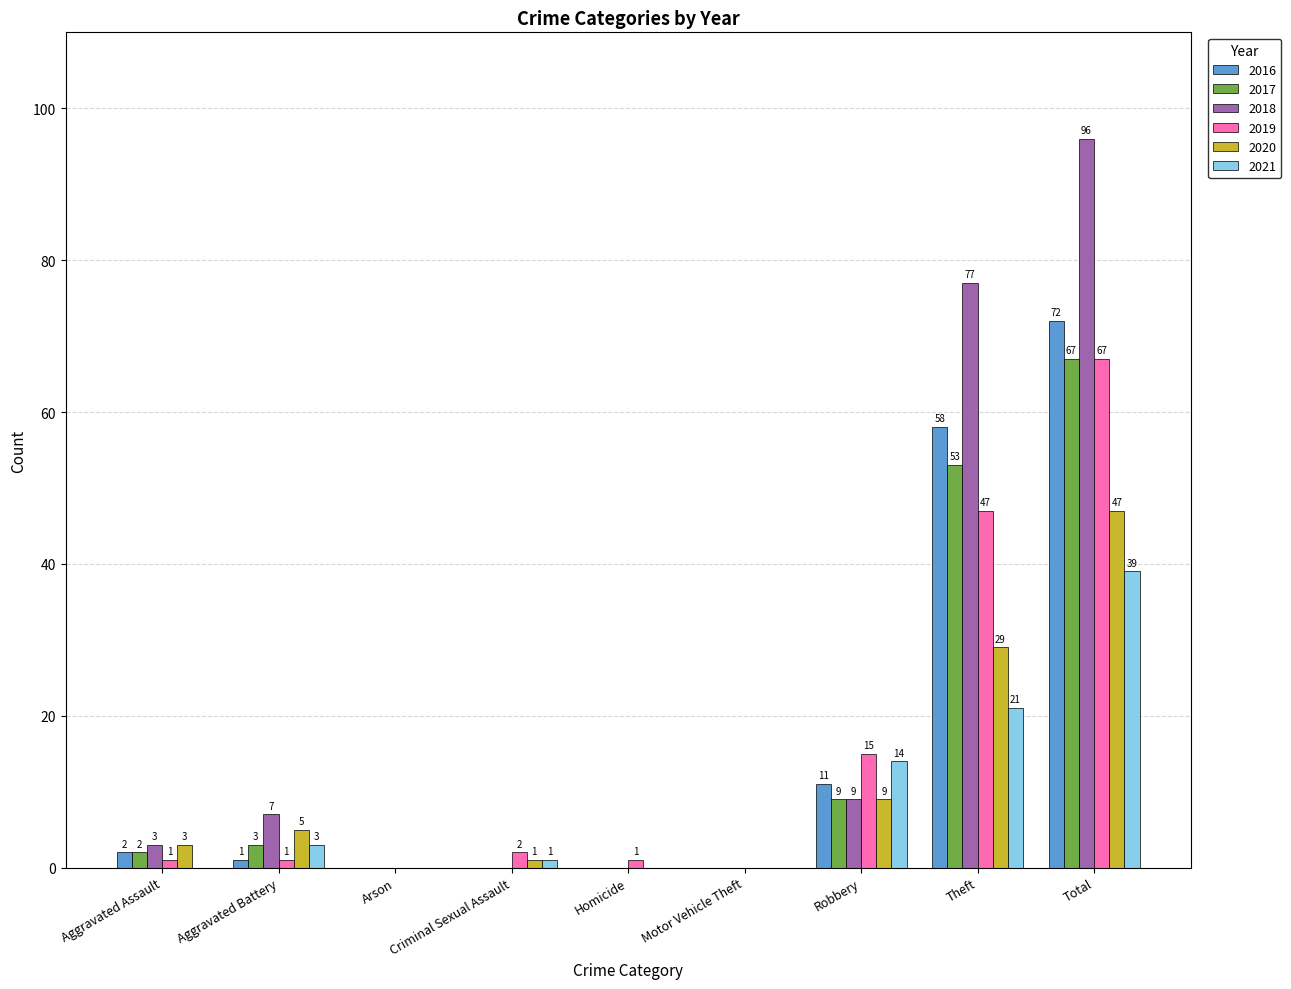

What value does the 2021 series have at Theft?

21